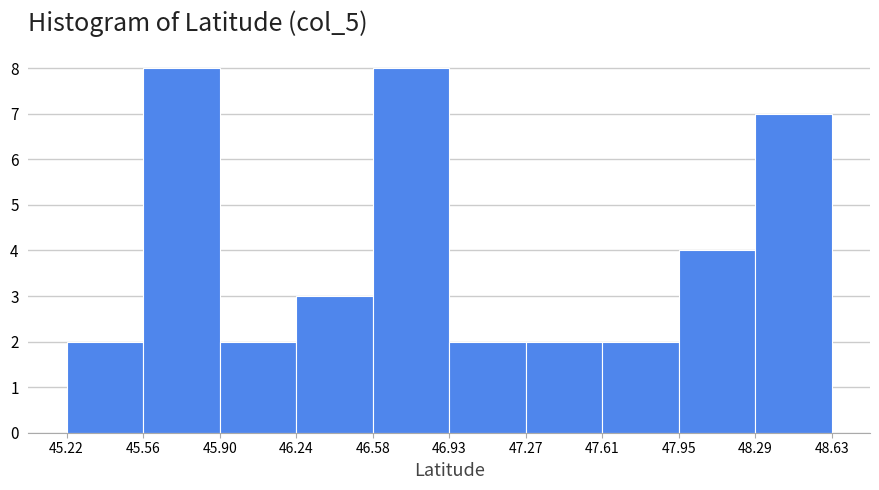

How tall is the bar that spans 47.61 to 47.95 on the x-axis? The values are not printed on the chart, so give them approximately, as read against the axis.

2